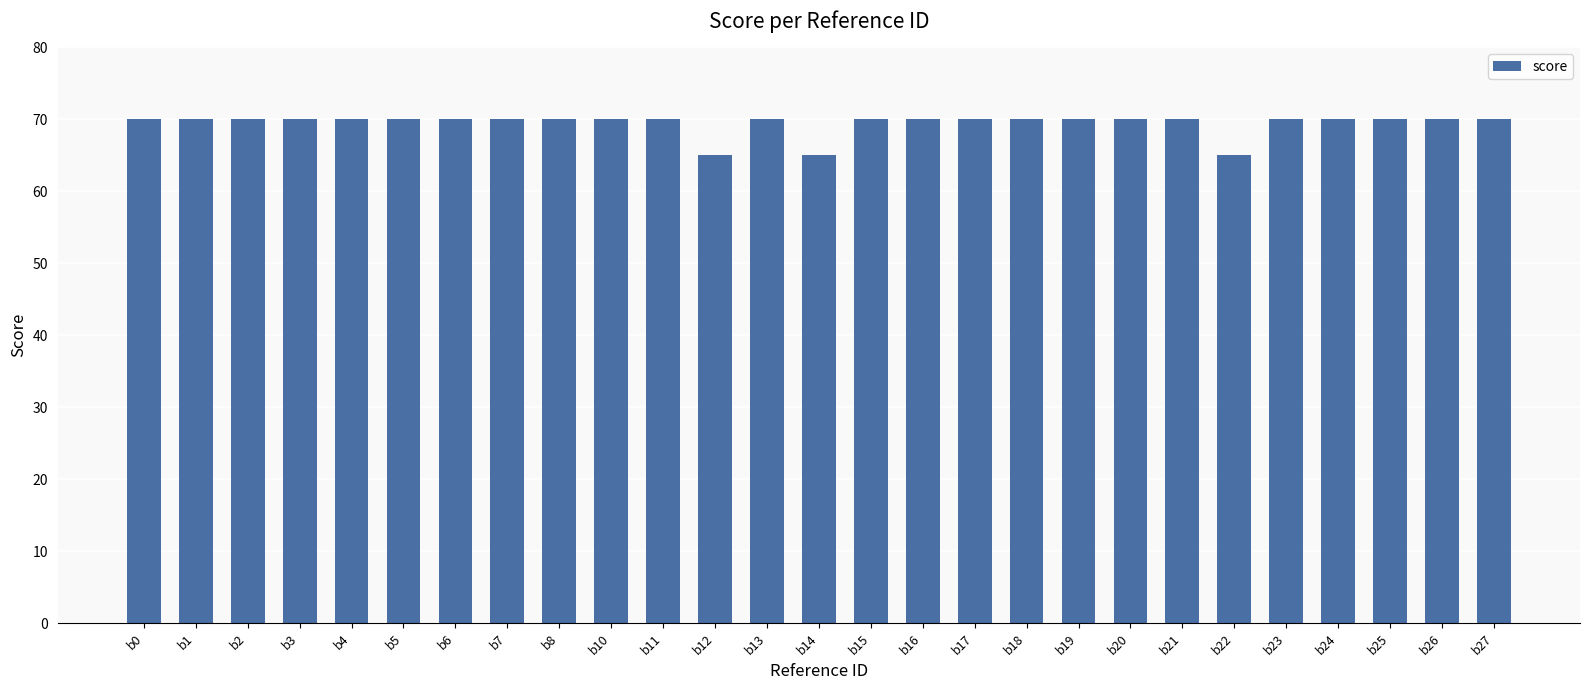

What is the sum of the values at b6 and b18?

140